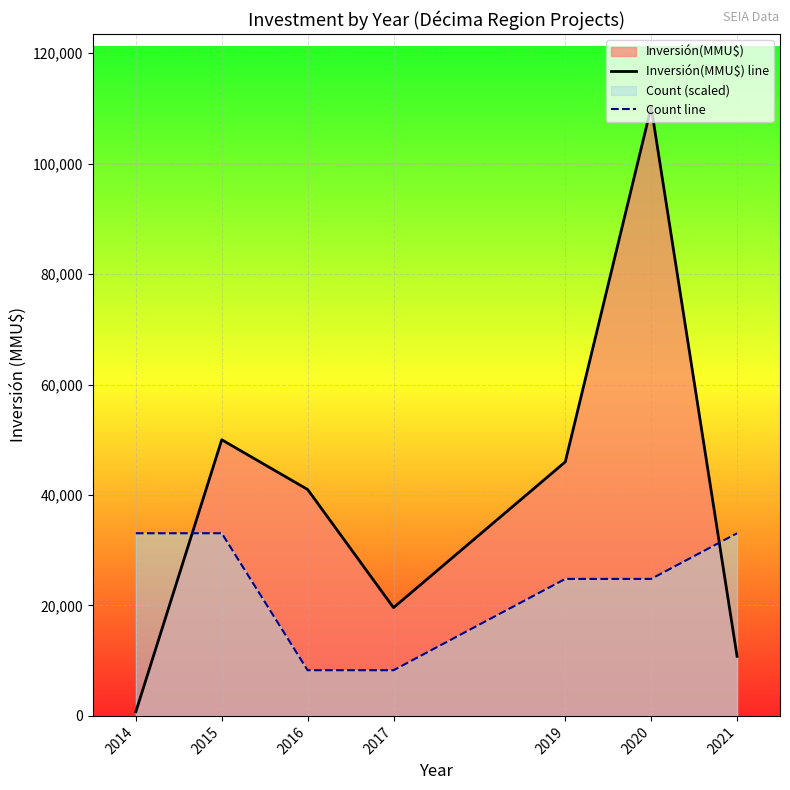

True or false: Count line has a value of 24806.2 at 2020.

True